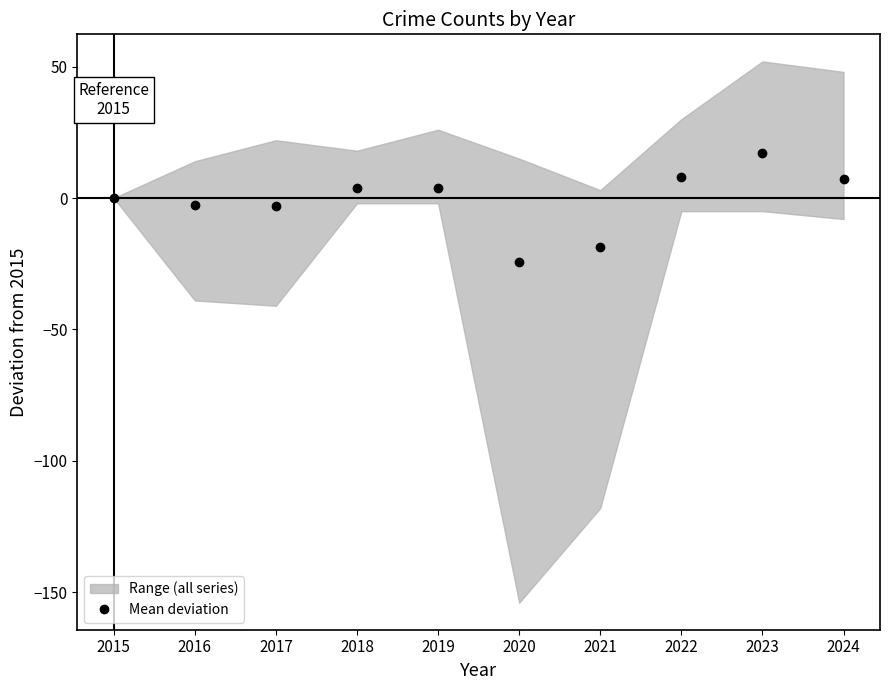

True or false: the data shows 6.6 at 2019.

False